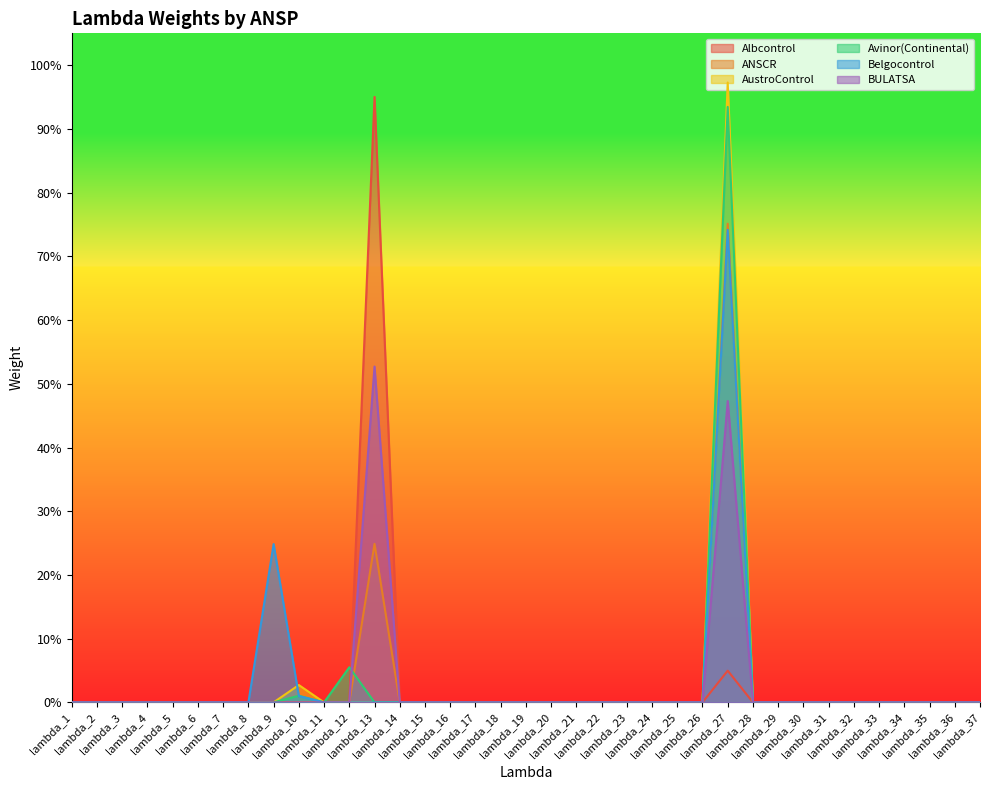

True or false: ANSCR and BULATSA intersect in this chart.

False